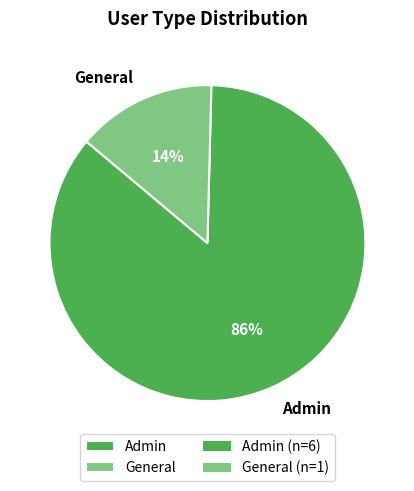

Count the number of slices in the pie.

2